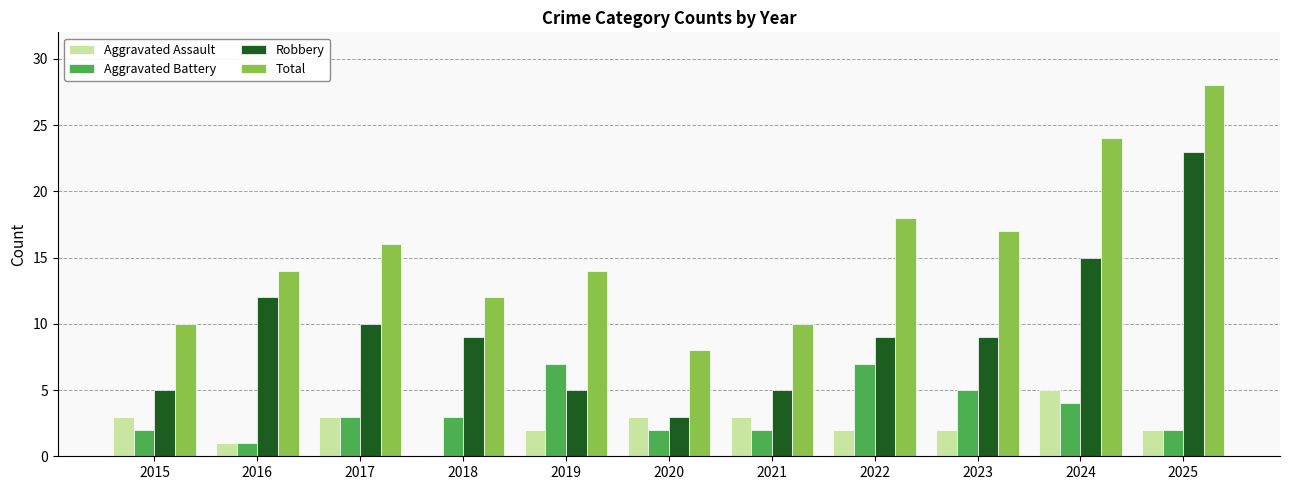

Which series has the largest total across all categories?

Total